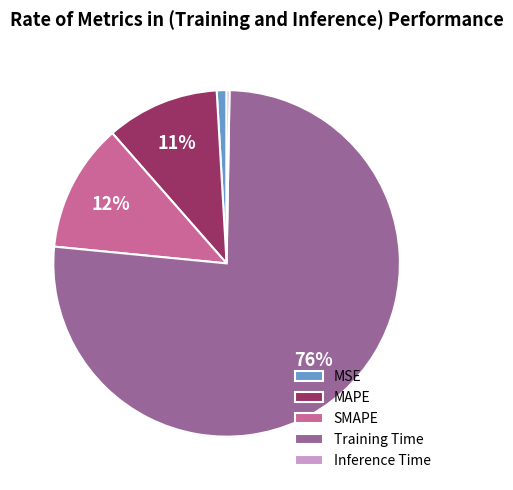

Which category has the biggest portion of the pie?

Training Time